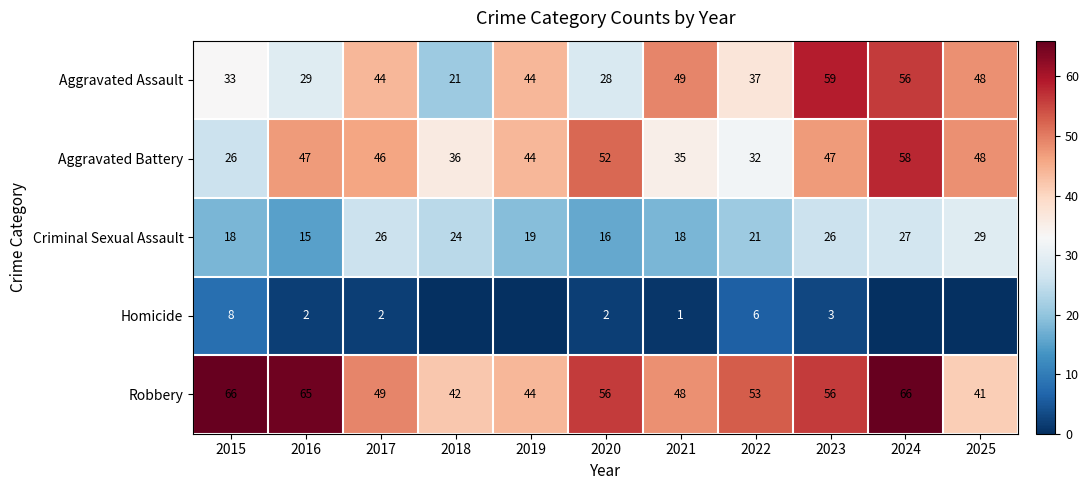

Is the value of Aggravated Battery at 2020 greater than the value of Robbery at 2024?

No